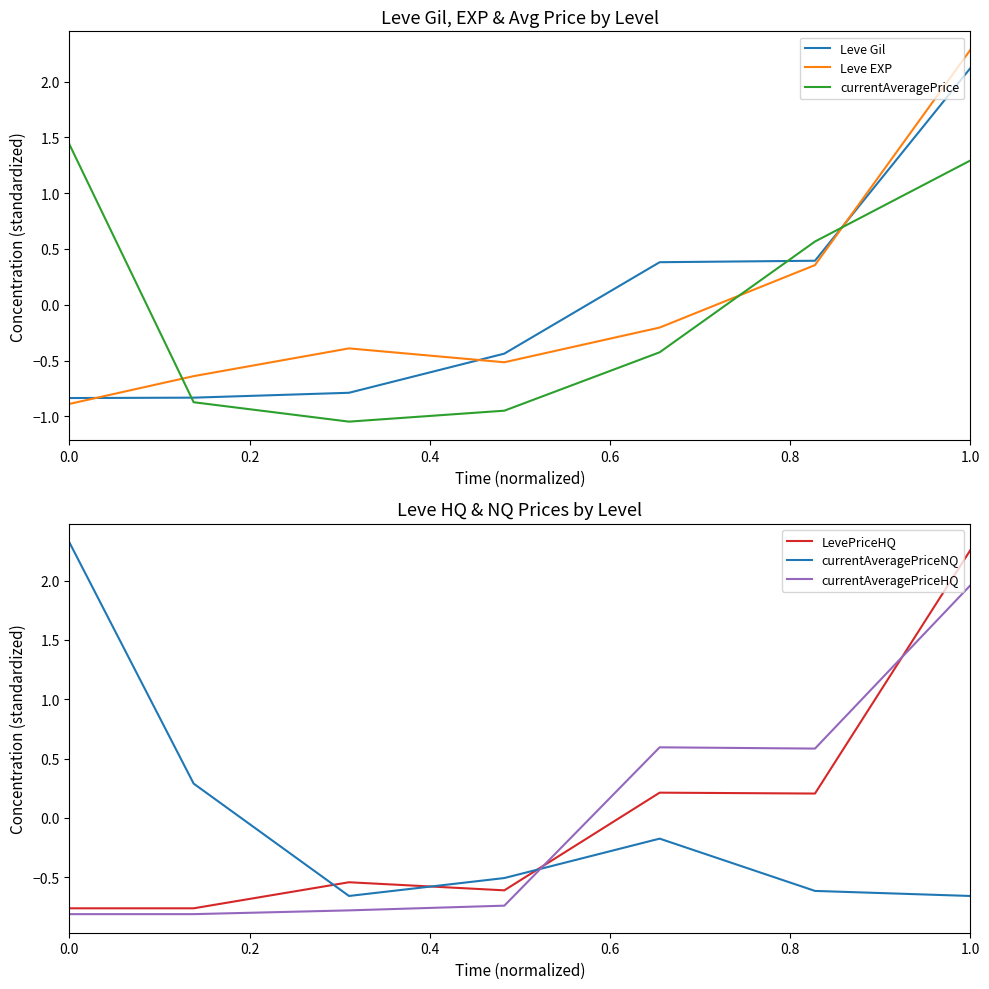

True or false: currentAveragePrice and Leve Gil cross at least once.

True